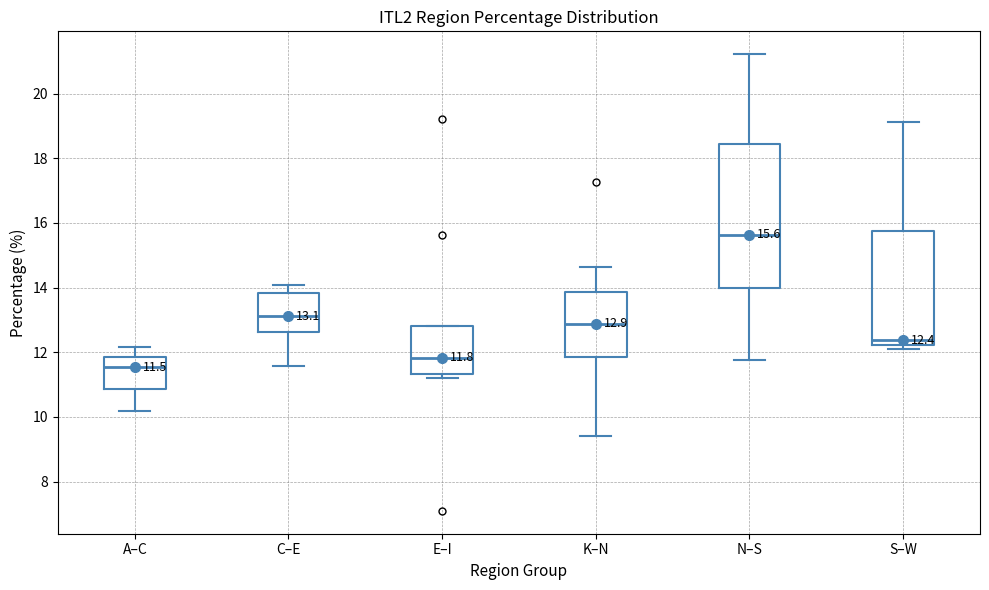

Which box's median line is the highest?

N–S